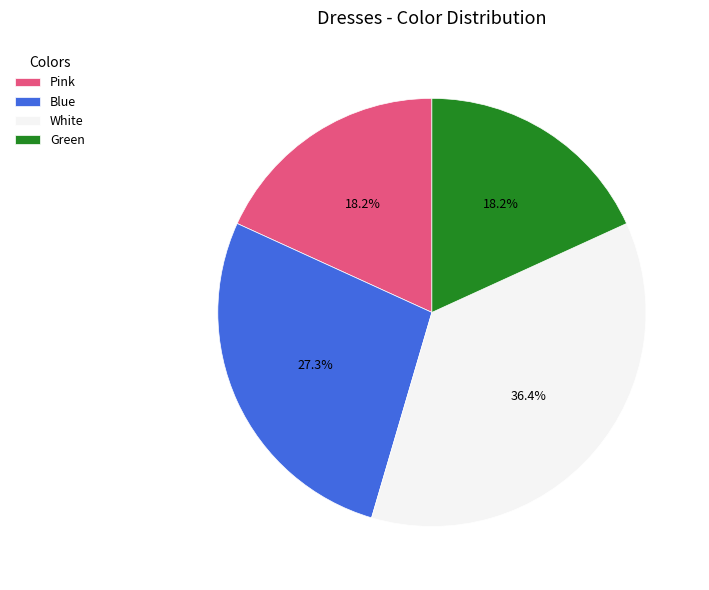

Which category has the biggest portion of the pie?

White